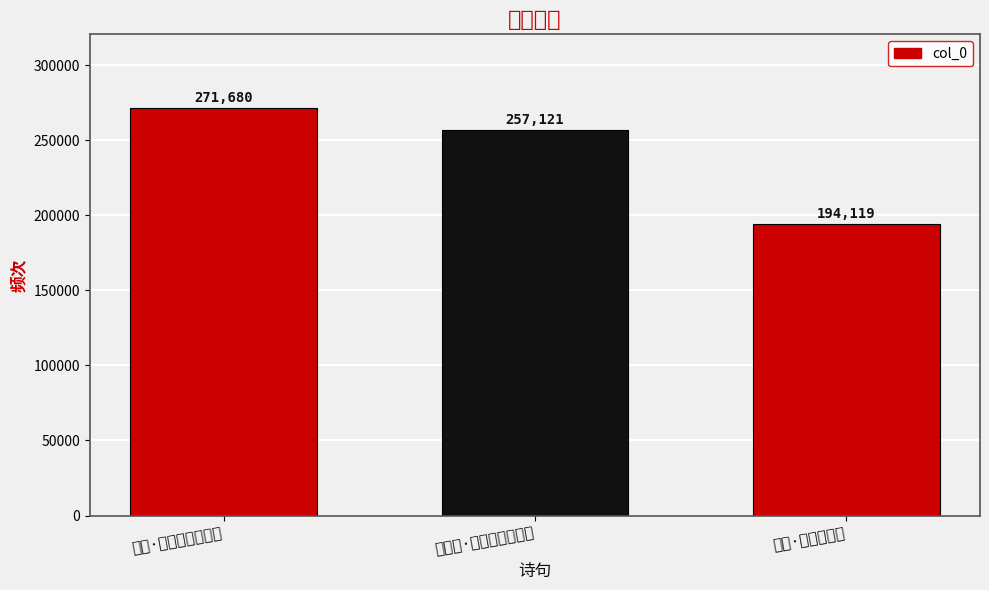

What is the average value?

240973